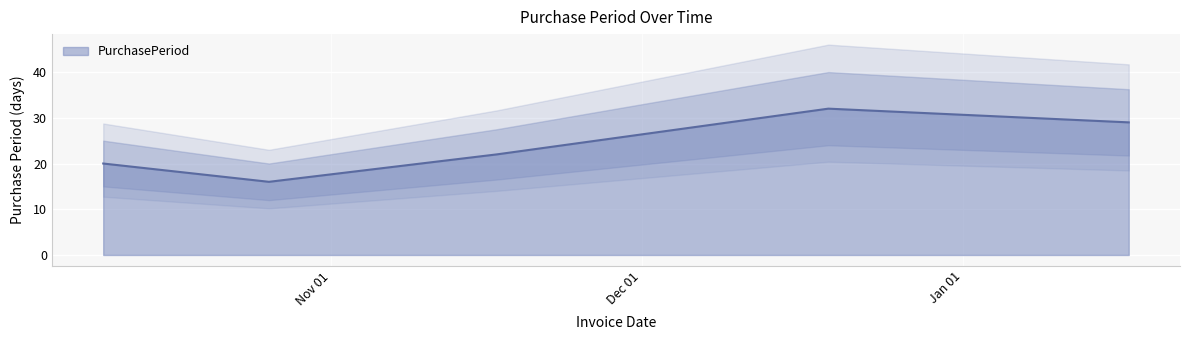

What is the label of the 3rd point from the right?

2016-11-17